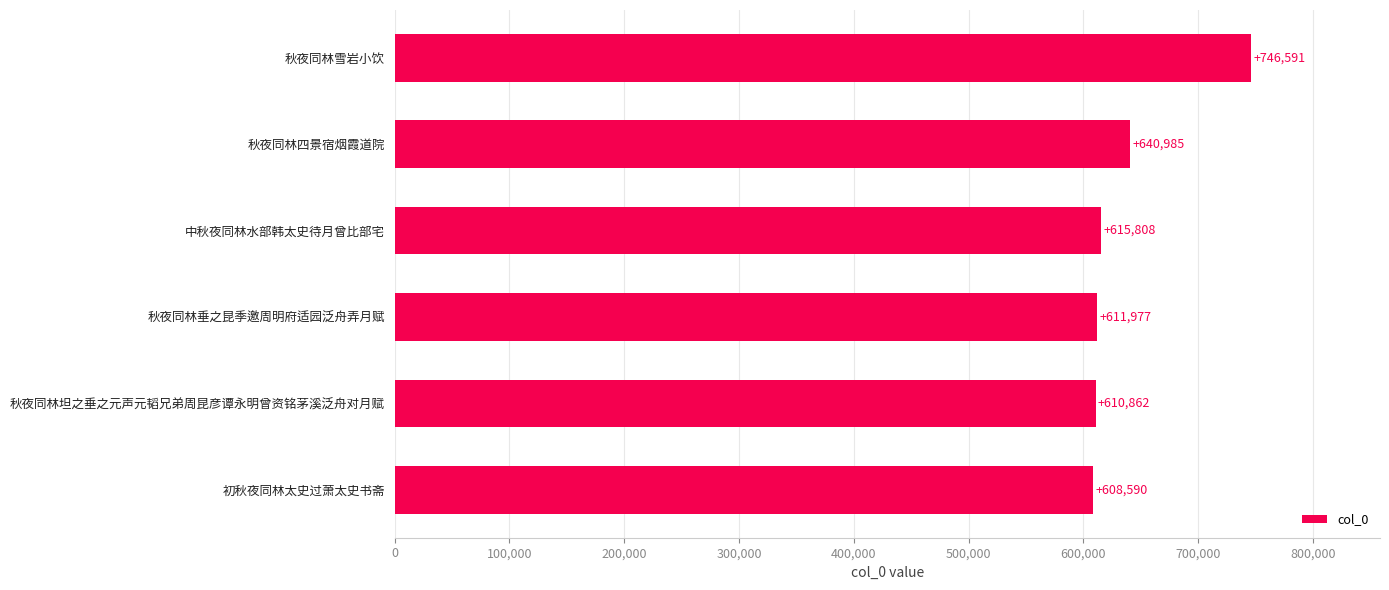

What is the maximum value shown in the chart?

746591